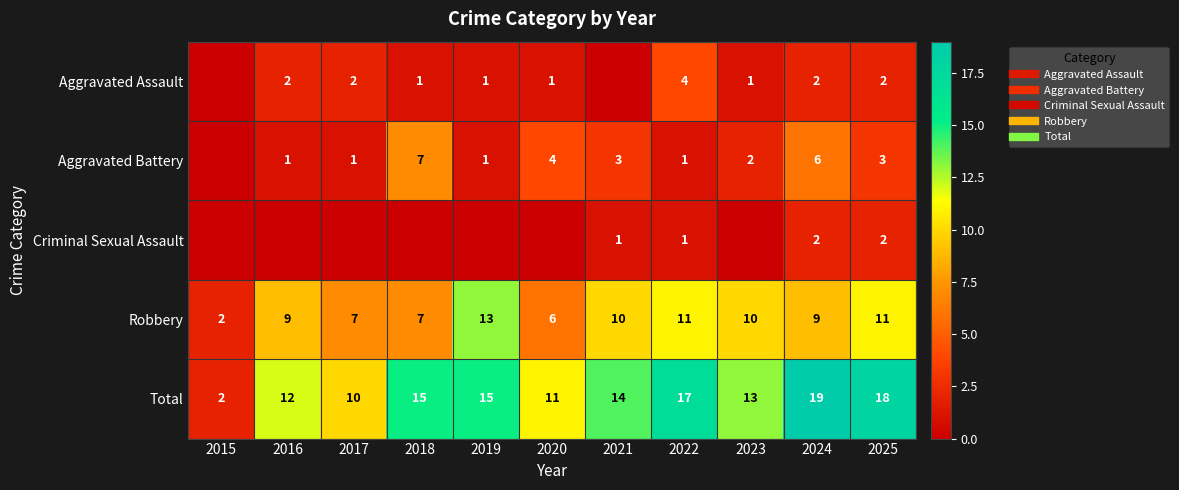

What is the total value across all series at 2016?

24